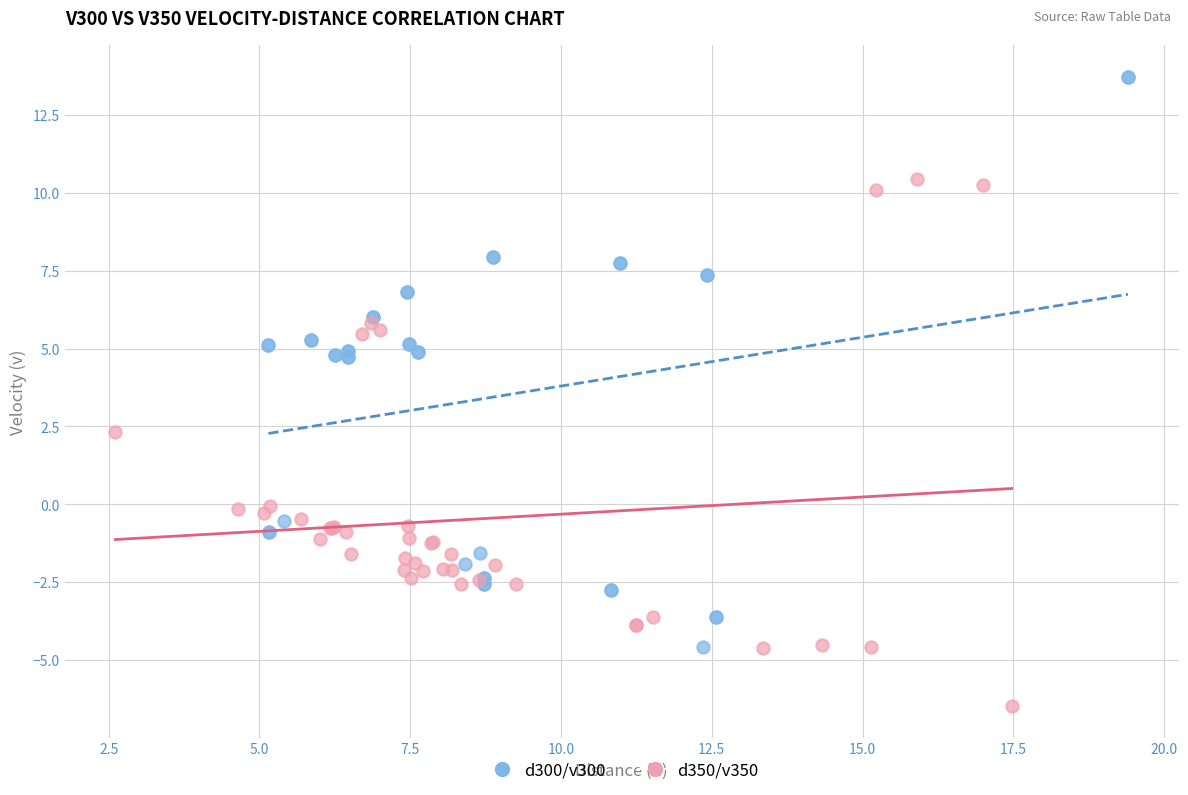

Which series reaches the maximum Y coordinate?

d300/v300